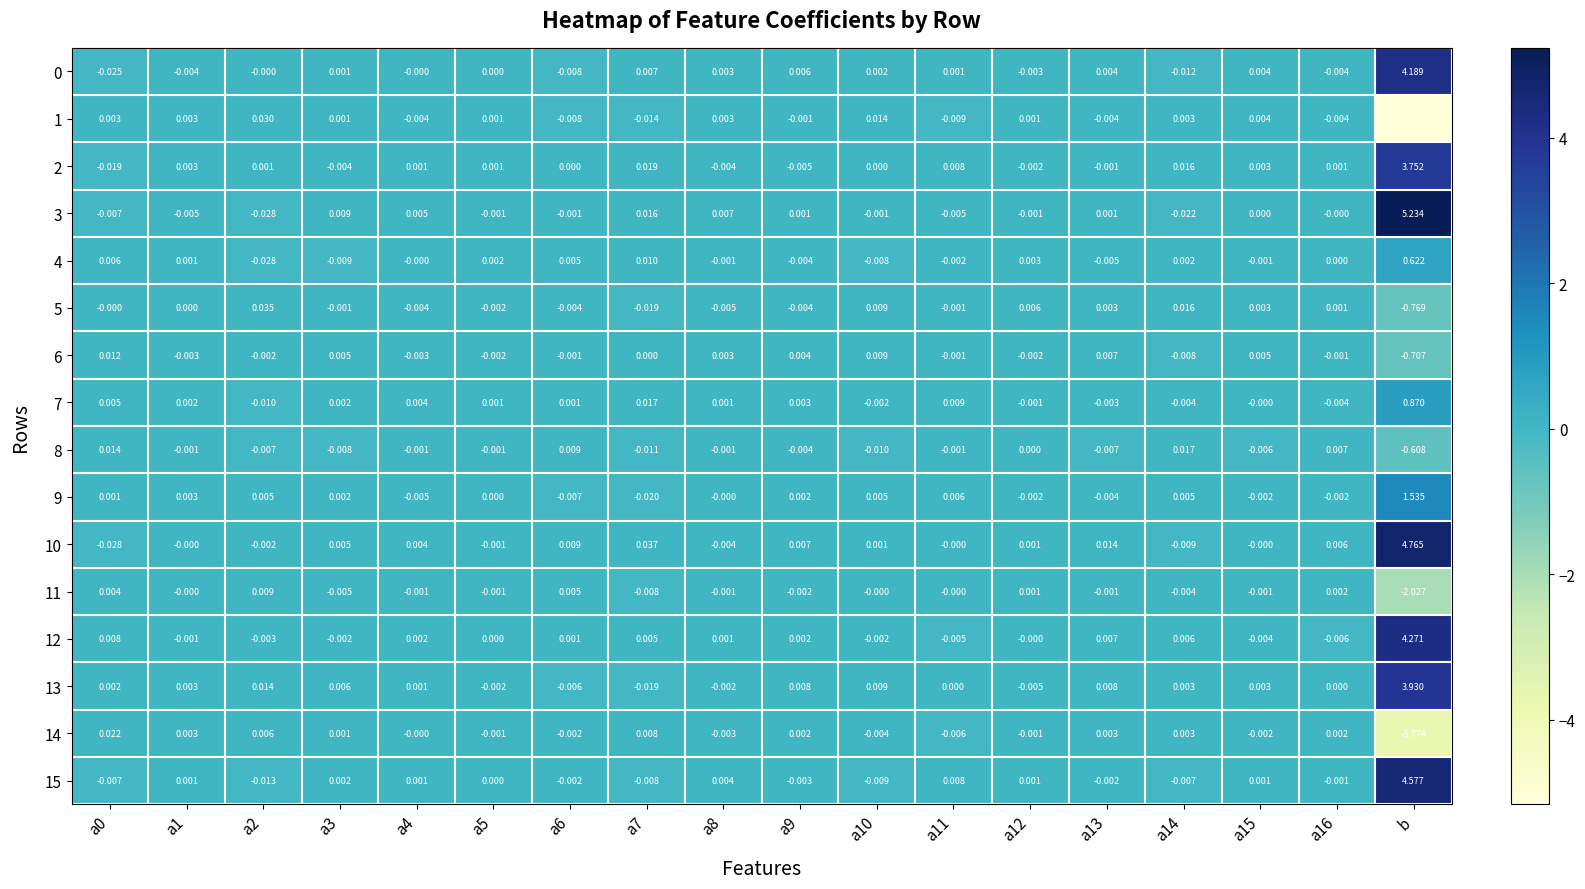

Is the value of 14 at a9 greater than the value of 10 at a1?

Yes